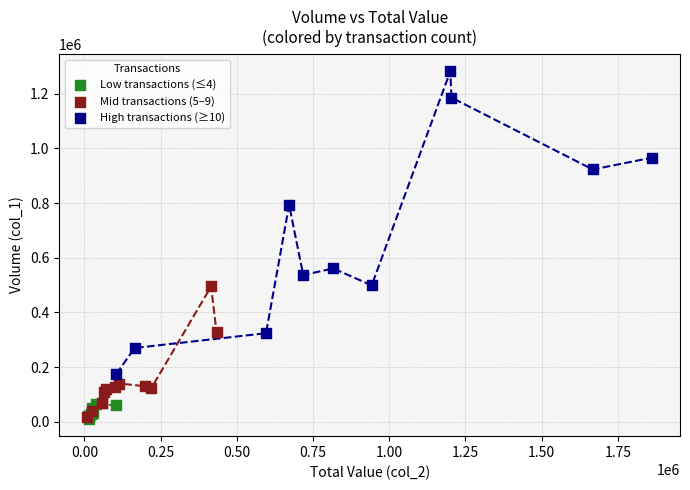

Which series has the largest Y range (max minus min)?

High transactions (≥10)